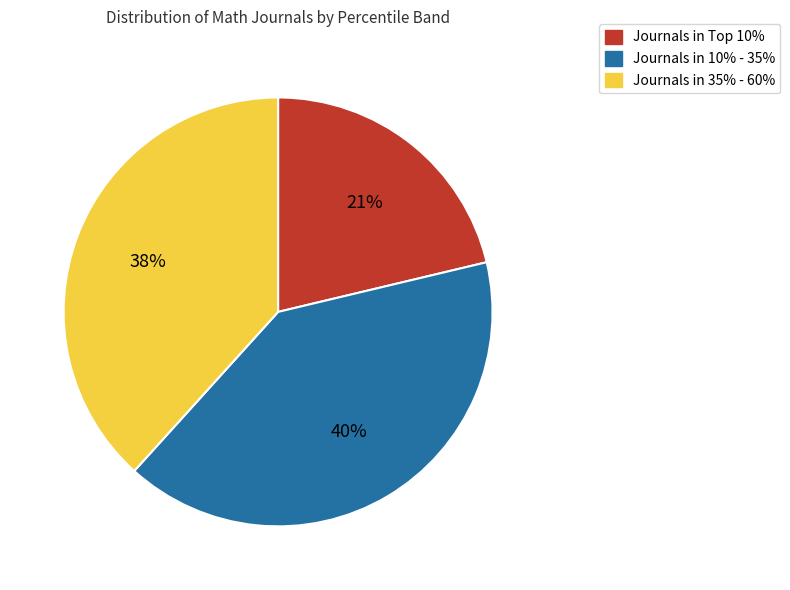

To the nearest percent, what is the average slice percentage?

33%